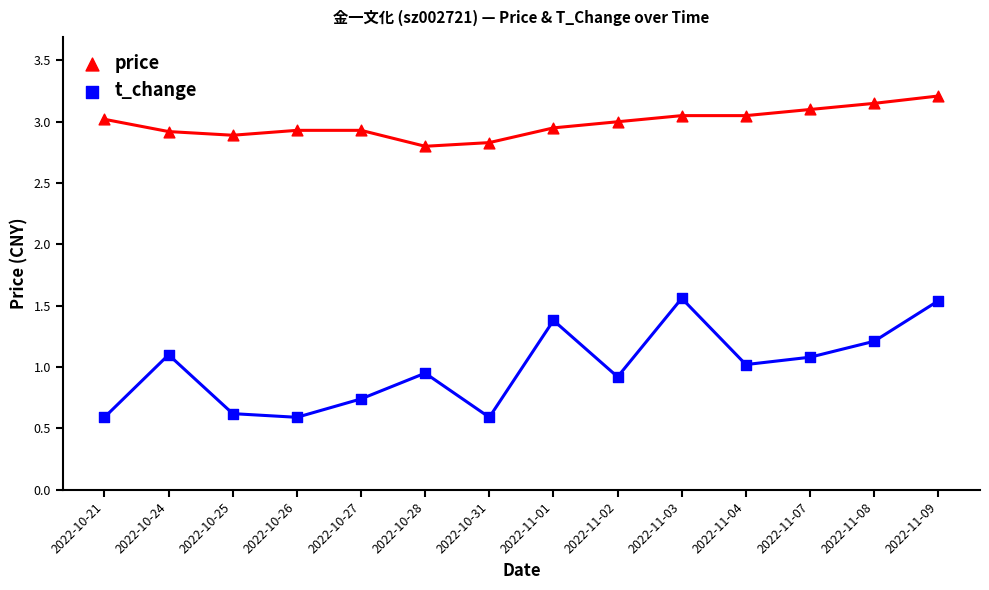

Which series reaches the minimum Y coordinate?

t_change